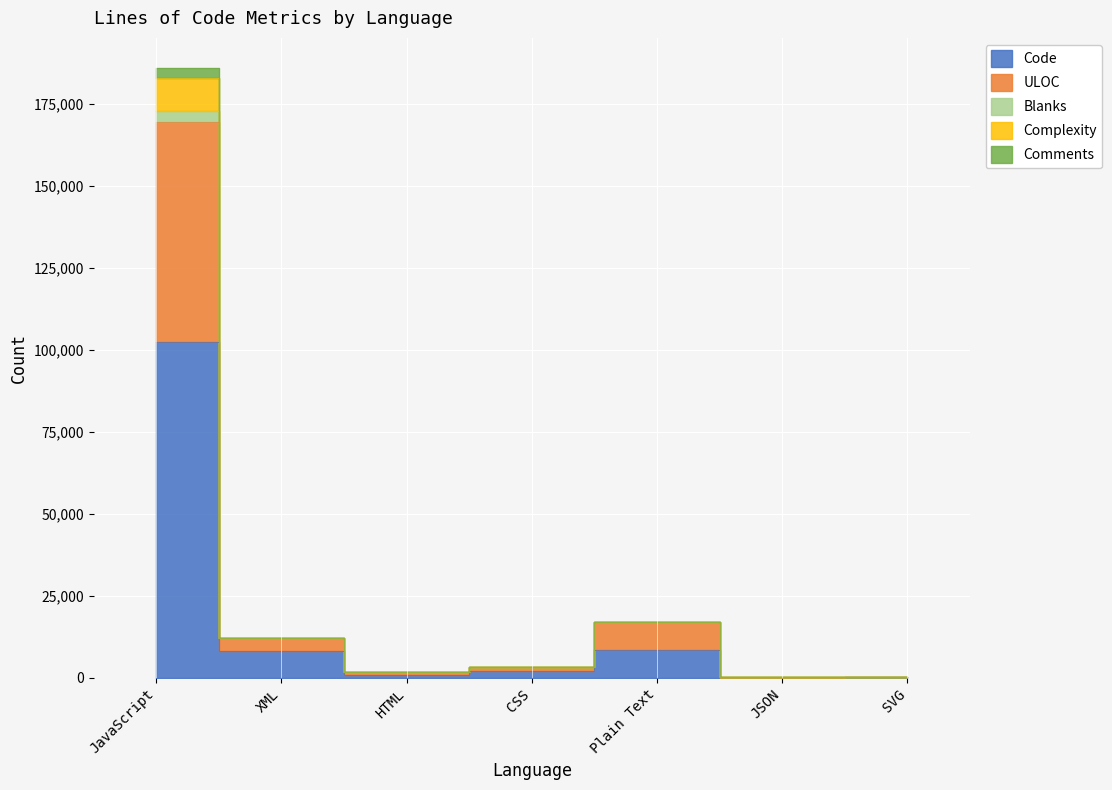

True or false: Bytes and Complexity cross at least once.

False